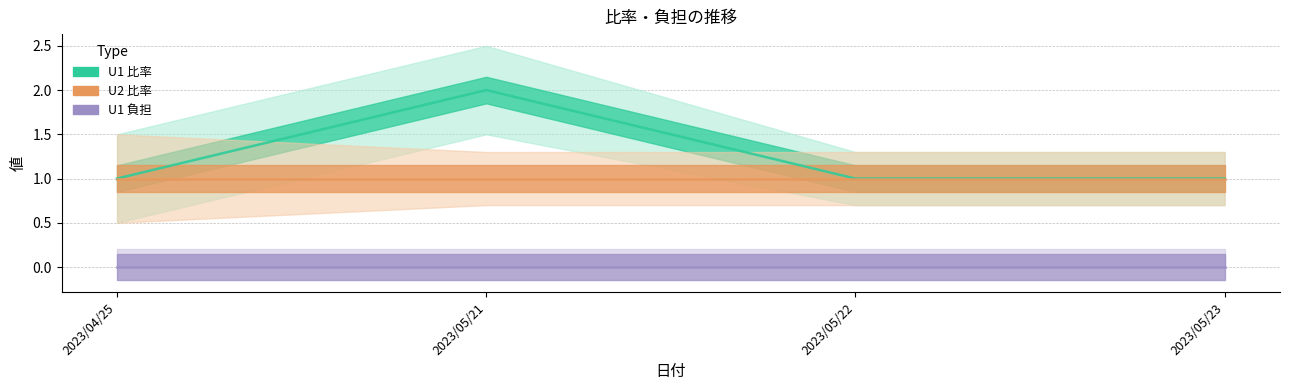

What is the average value of the U1 比率 series?

1